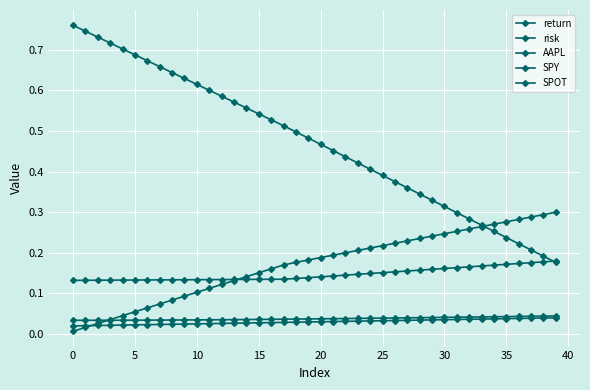

Count the number of categories in the chart.

40